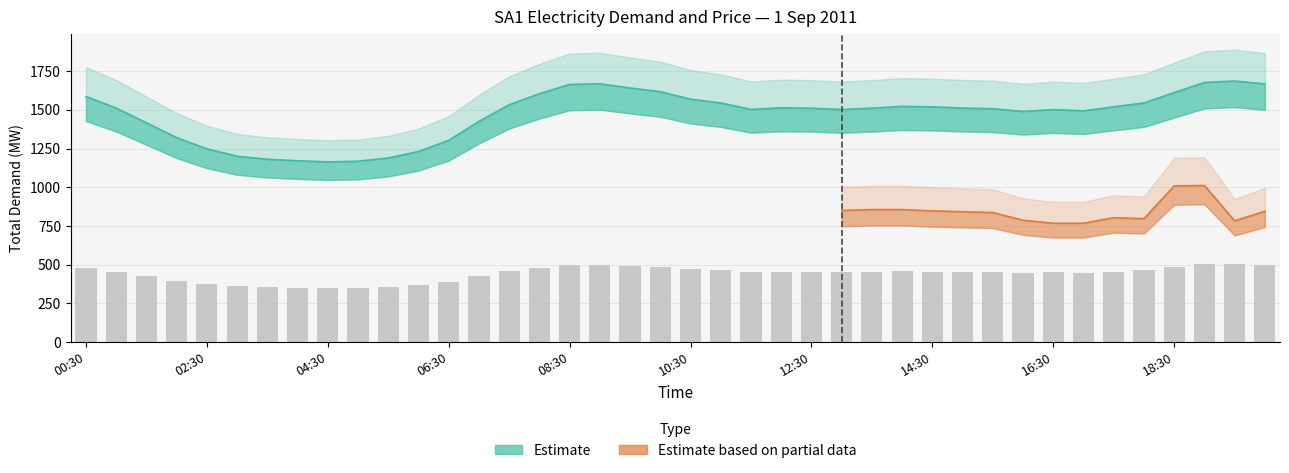

What is the difference between the second highest and second lowest values?

508.1